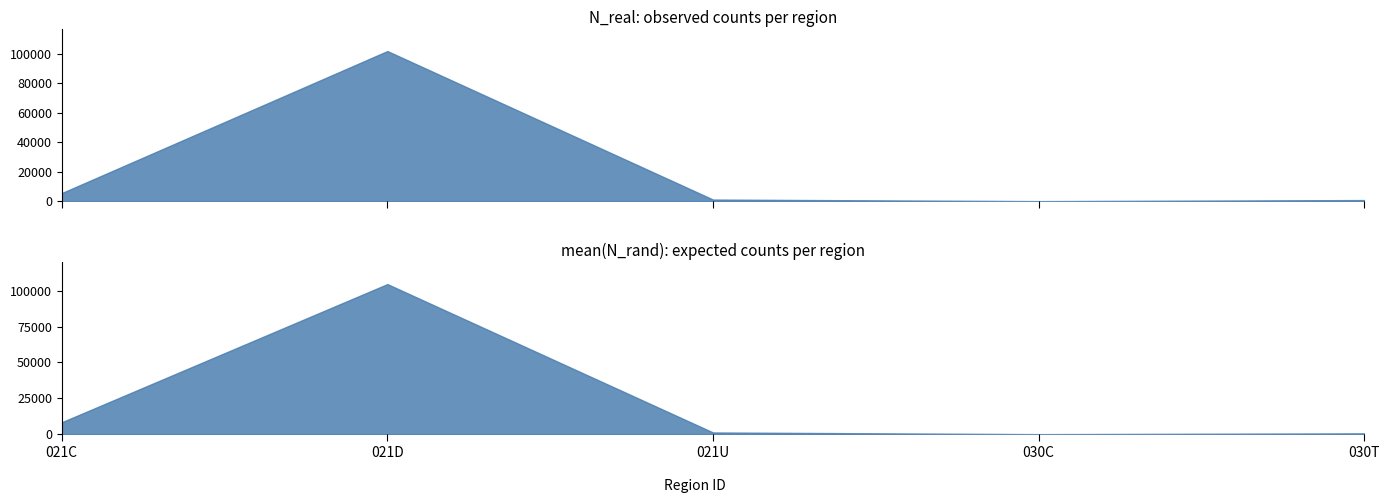

Does the chart display data point markers on the line(s)?

No